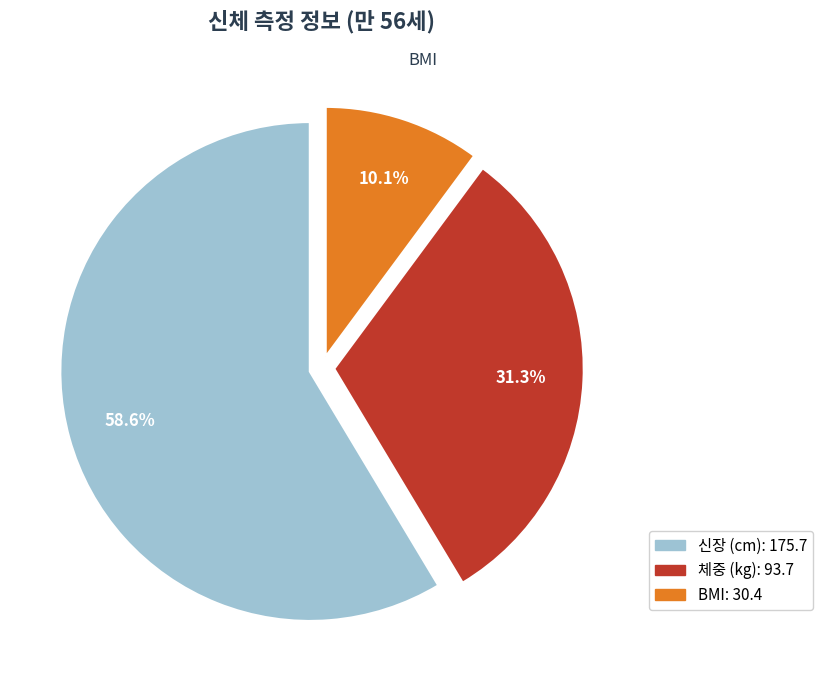

To the nearest percent, what percentage of the pie is BMI?

10%